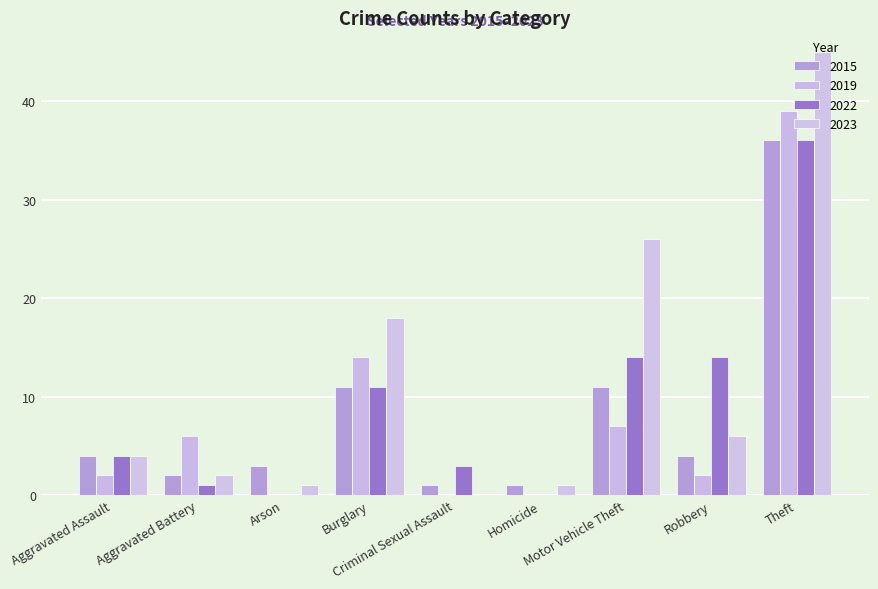

Which series has the largest total across all categories?

2023